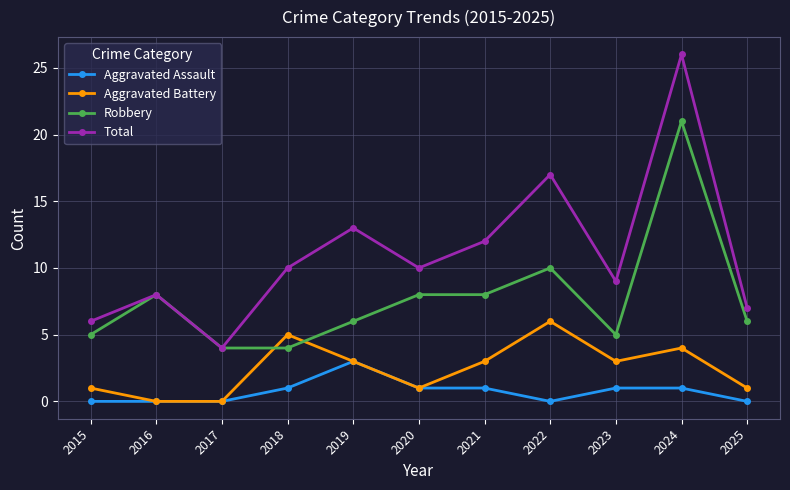

True or false: Total has more than 2 interior local peaks.

True